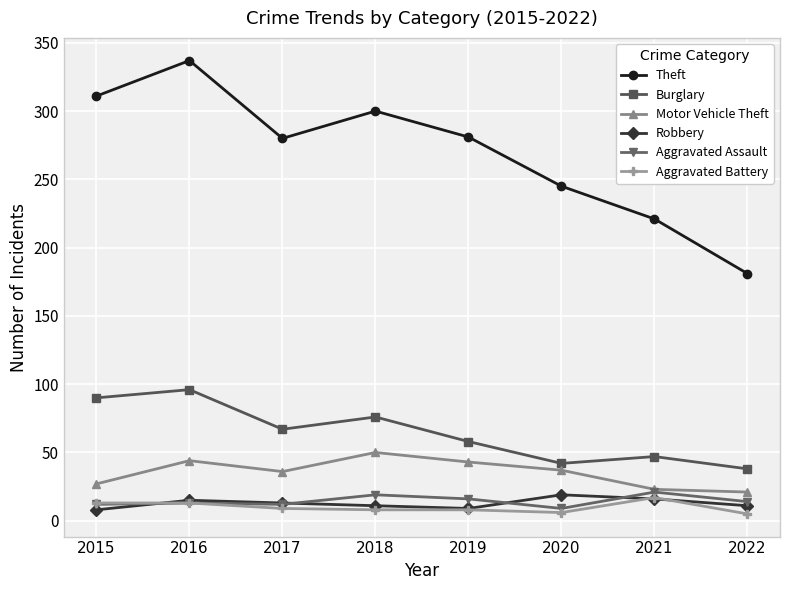

What is the maximum value for Motor Vehicle Theft?

50